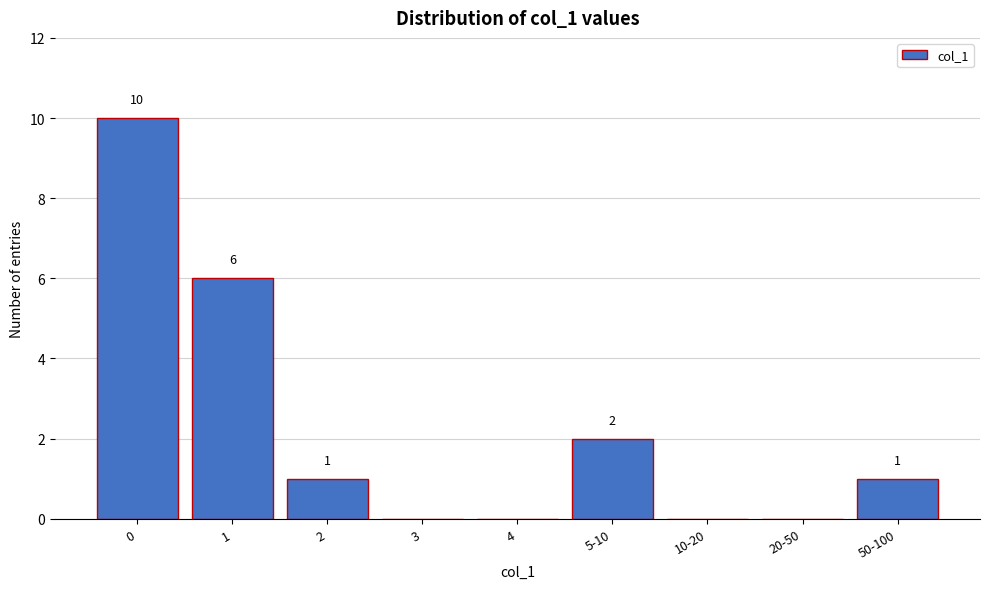

Reading right to left, extract all data points from this chart.

50-100=1	20-50=0	10-20=0	5-10=2	4=0	3=0	2=1	1=6	0=10